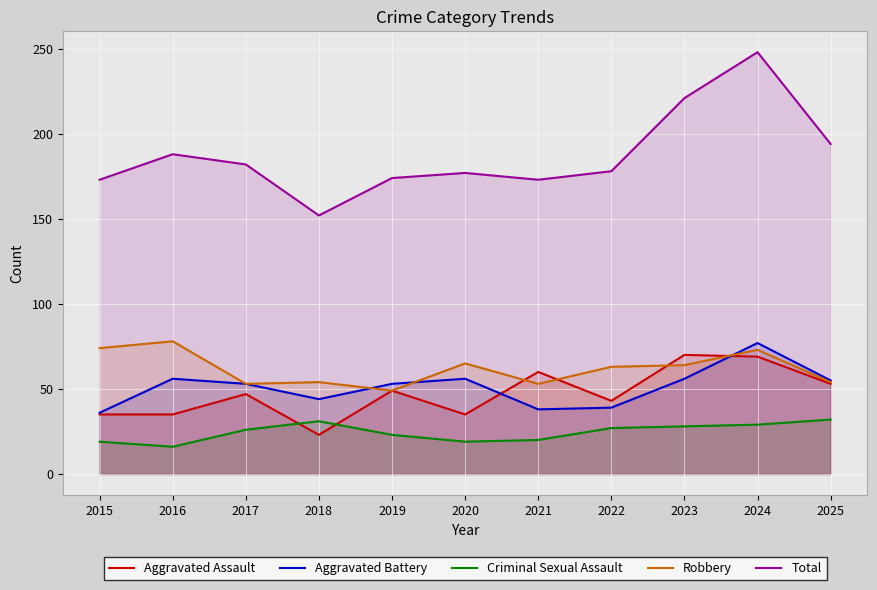

What are all the series names shown in the legend?

Aggravated Assault, Aggravated Battery, Criminal Sexual Assault, Robbery, Total